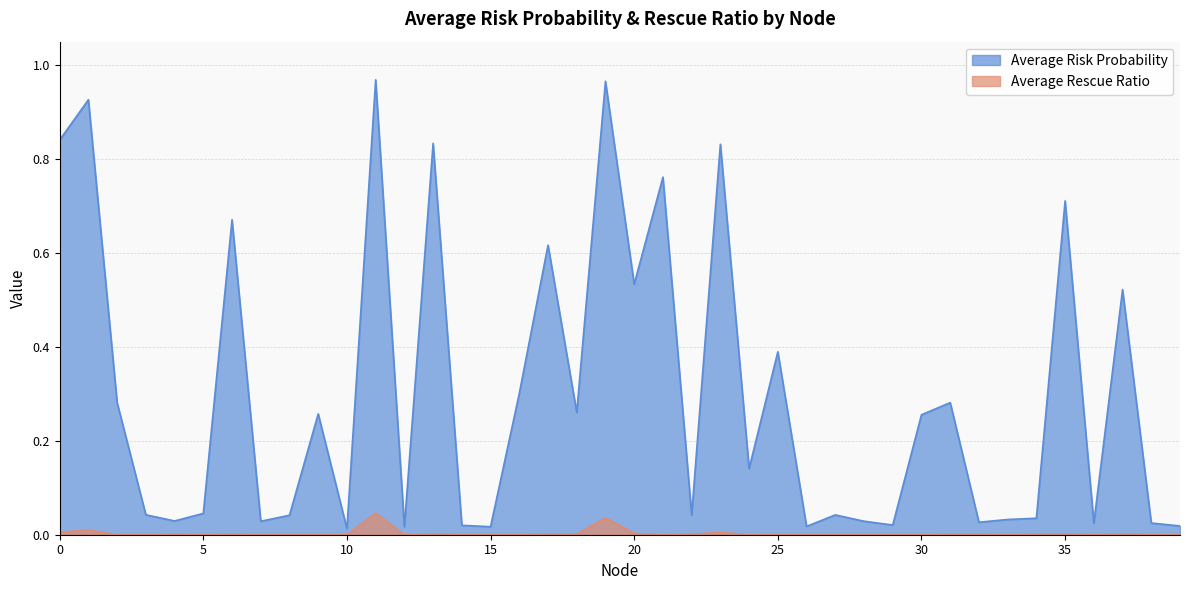

At how many categories does at least one series exceed 0?

40